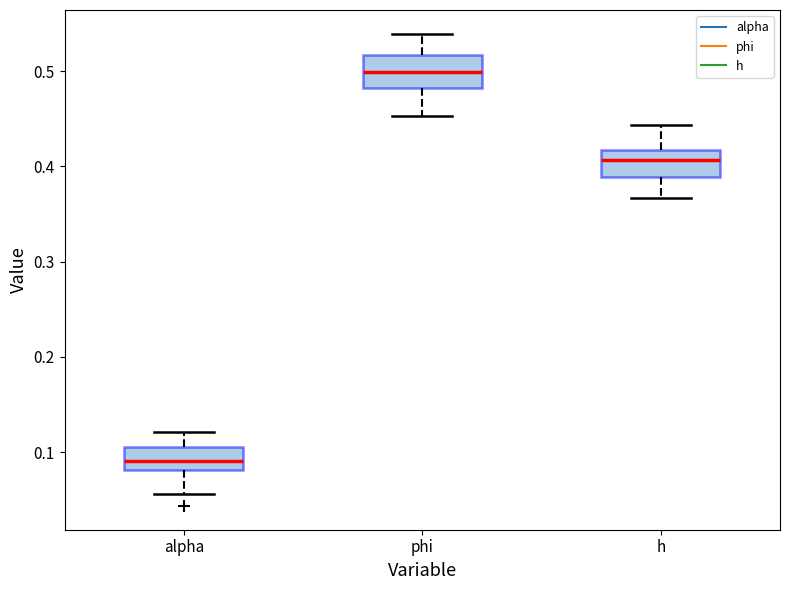

Where does the upper whisker of the box for phi end on the y-axis? The values are not printed on the chart, so give them approximately, as read against the axis.

0.54